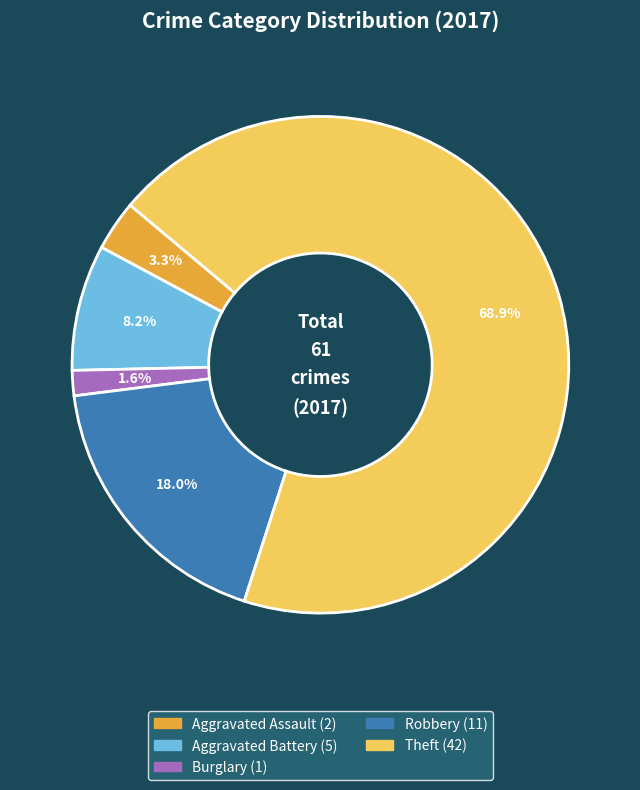

How many slices are in this pie chart?

5